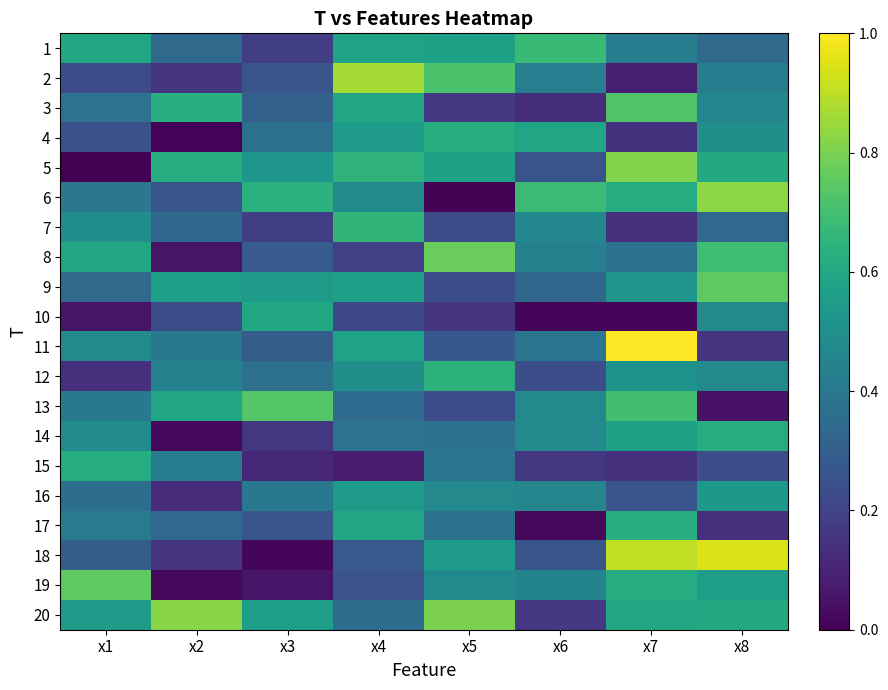

Reading left to right, what are all the values shown in this chart?

1: x1=0.6	x2=0.3	x3=0.2	x4=0.6	x5=0.6	x6=0.7	x7=0.4	x8=0.3
2: x1=0.2	x2=0.2	x3=0.3	x4=0.9	x5=0.7	x6=0.4	x7=0.1	x8=0.4
3: x1=0.4	x2=0.6	x3=0.3	x4=0.6	x5=0.2	x6=0.1	x7=0.7	x8=0.5
4: x1=0.2	x2=0.0	x3=0.4	x4=0.6	x5=0.6	x6=0.6	x7=0.1	x8=0.5
5: x1=0.0	x2=0.6	x3=0.5	x4=0.7	x5=0.6	x6=0.3	x7=0.8	x8=0.6
6: x1=0.4	x2=0.3	x3=0.6	x4=0.5	x5=0.0	x6=0.7	x7=0.6	x8=0.8
7: x1=0.5	x2=0.3	x3=0.2	x4=0.7	x5=0.2	x6=0.5	x7=0.1	x8=0.3
8: x1=0.6	x2=0.1	x3=0.3	x4=0.2	x5=0.8	x6=0.4	x7=0.4	x8=0.7
9: x1=0.3	x2=0.6	x3=0.5	x4=0.6	x5=0.2	x6=0.3	x7=0.5	x8=0.8
10: x1=0.1	x2=0.2	x3=0.6	x4=0.2	x5=0.1	x6=0.0	x7=0.0	x8=0.5
11: x1=0.5	x2=0.4	x3=0.3	x4=0.6	x5=0.3	x6=0.4	x7=1.0	x8=0.2
12: x1=0.1	x2=0.4	x3=0.4	x4=0.5	x5=0.6	x6=0.2	x7=0.5	x8=0.5
13: x1=0.4	x2=0.6	x3=0.7	x4=0.3	x5=0.2	x6=0.5	x7=0.7	x8=0.0
14: x1=0.5	x2=0.0	x3=0.2	x4=0.4	x5=0.4	x6=0.5	x7=0.6	x8=0.6
15: x1=0.6	x2=0.4	x3=0.1	x4=0.1	x5=0.4	x6=0.2	x7=0.1	x8=0.2
16: x1=0.4	x2=0.1	x3=0.4	x4=0.5	x5=0.5	x6=0.5	x7=0.3	x8=0.5
17: x1=0.4	x2=0.3	x3=0.3	x4=0.6	x5=0.4	x6=0.0	x7=0.6	x8=0.1
18: x1=0.3	x2=0.2	x3=0.0	x4=0.3	x5=0.5	x6=0.3	x7=0.9	x8=0.9
19: x1=0.8	x2=0.0	x3=0.1	x4=0.3	x5=0.5	x6=0.5	x7=0.6	x8=0.6
20: x1=0.6	x2=0.8	x3=0.6	x4=0.4	x5=0.8	x6=0.2	x7=0.6	x8=0.6